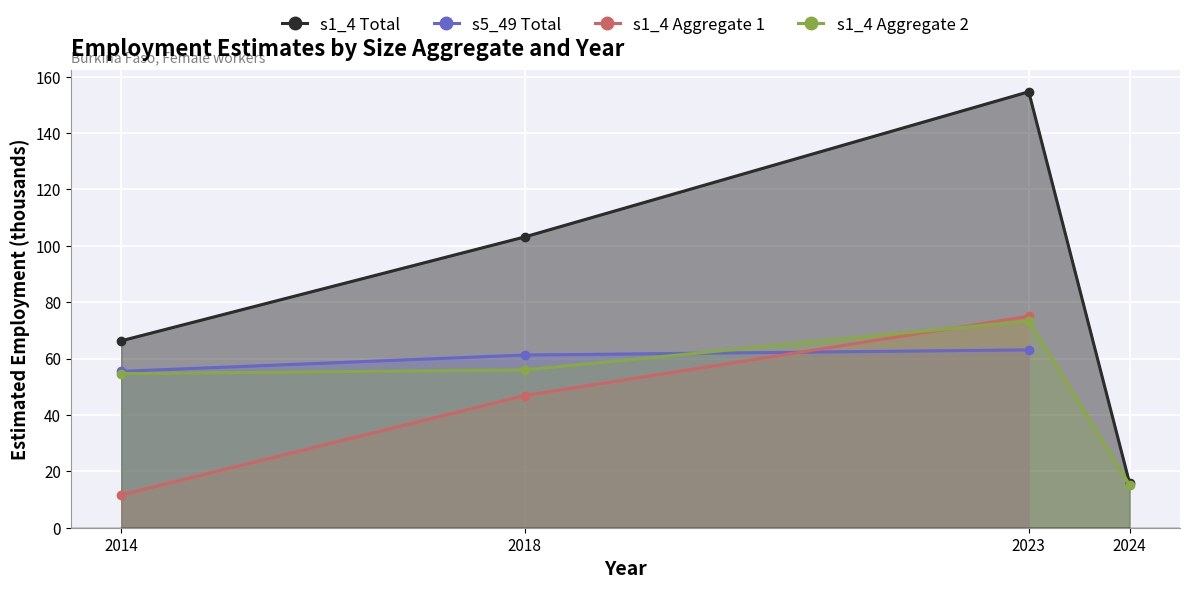

List the labels in order of s1_4 Total value, smallest first.

2024, 2014, 2018, 2023